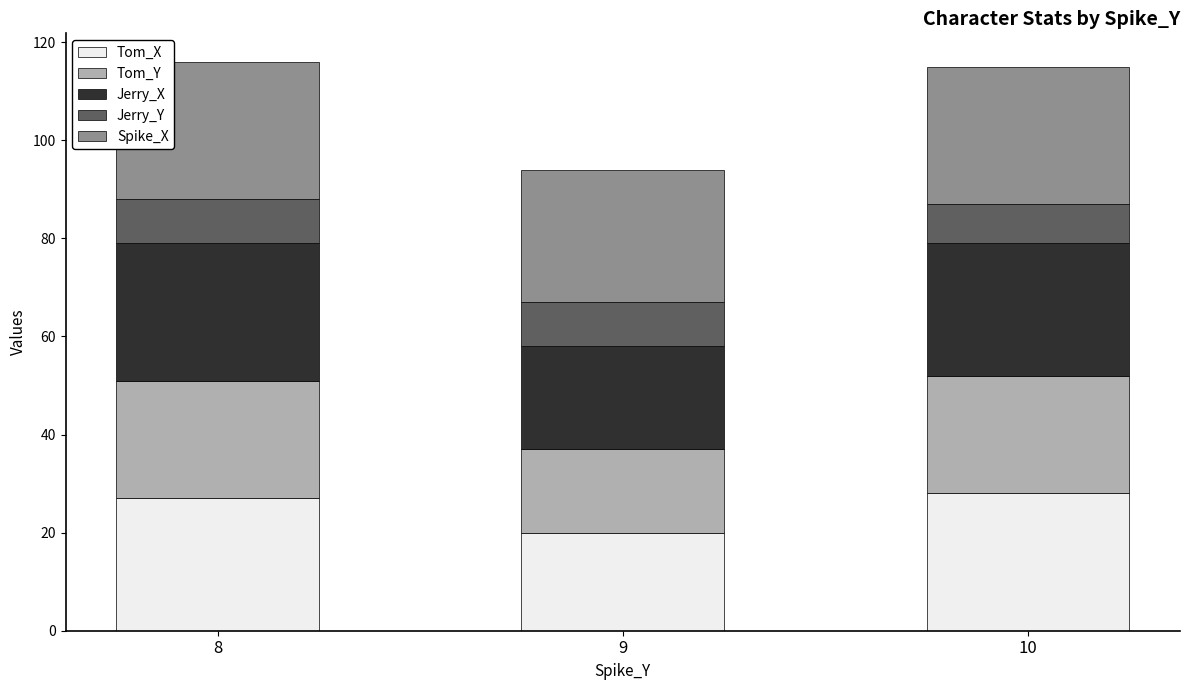

What is the maximum value for Tom_X?

28